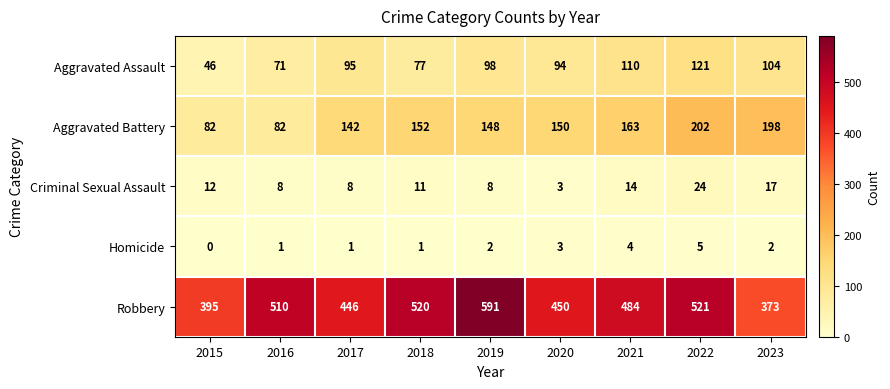

What is the sum of all Robbery values?

4290